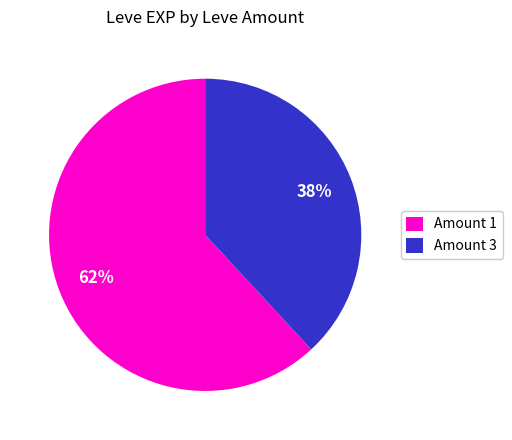

To the nearest percent, what is the average slice percentage?

50%